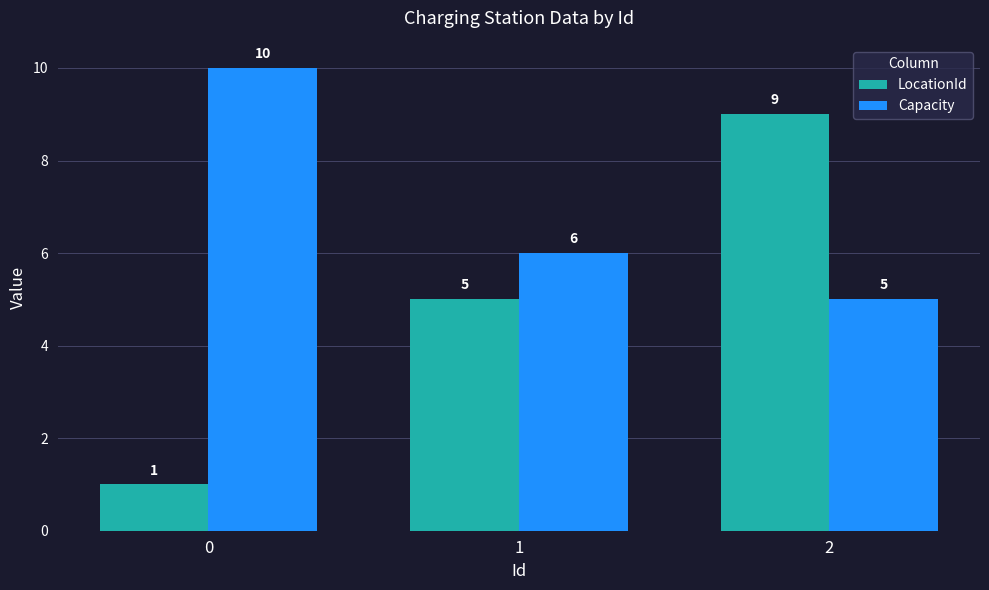

What are all the series names shown in the legend?

LocationId, Capacity